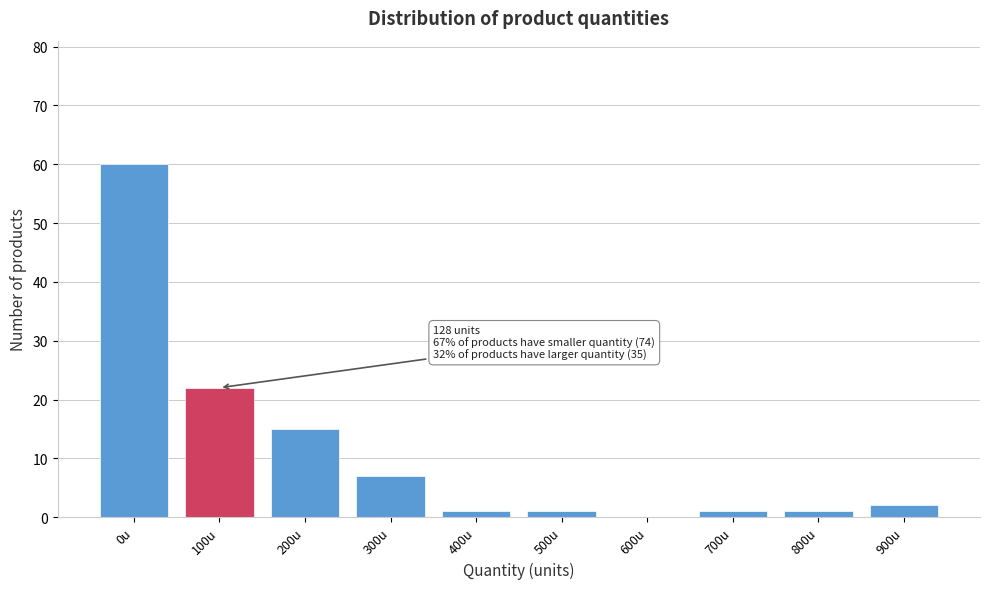

Reading left to right, what are all the values shown in this chart?

0u=60	100u=22	200u=15	300u=7	400u=1	500u=1	600u=0	700u=1	800u=1	900u=2